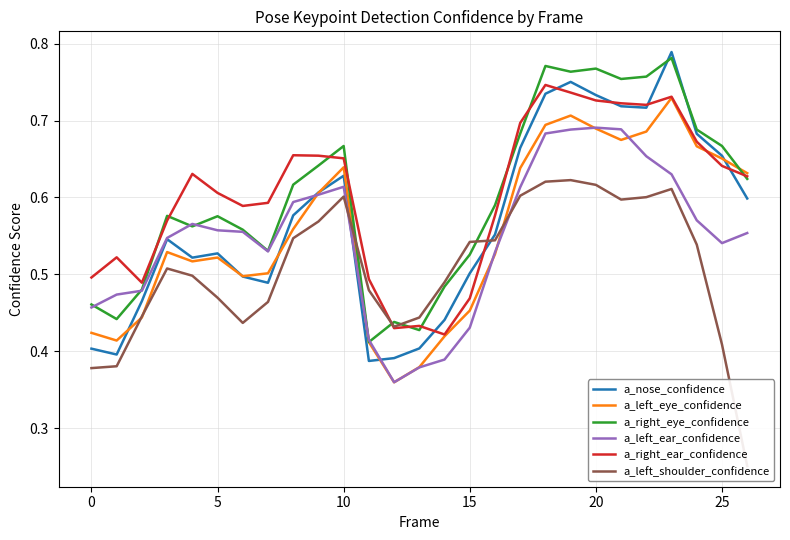

Reading right to left, extract all data points from this chart.

a_nose_confidence: 0.6	0.7	0.7	0.8	0.7	0.7	0.7	0.8	0.7	0.7	0.6	0.5	0.4	0.4	0.4	0.4	0.6	0.6	0.6	0.5	0.5	0.5	0.5	0.5	0.5	0.4	0.4
a_left_eye_confidence: 0.6	0.7	0.7	0.7	0.7	0.7	0.7	0.7	0.7	0.6	0.5	0.5	0.4	0.4	0.4	0.4	0.6	0.6	0.6	0.5	0.5	0.5	0.5	0.5	0.4	0.4	0.4
a_right_eye_confidence: 0.6	0.7	0.7	0.8	0.8	0.8	0.8	0.8	0.8	0.7	0.6	0.5	0.5	0.4	0.4	0.4	0.7	0.6	0.6	0.5	0.6	0.6	0.6	0.6	0.5	0.4	0.5
a_left_ear_confidence: 0.6	0.5	0.6	0.6	0.7	0.7	0.7	0.7	0.7	0.6	0.5	0.4	0.4	0.4	0.4	0.4	0.6	0.6	0.6	0.5	0.6	0.6	0.6	0.5	0.5	0.5	0.5
a_right_ear_confidence: 0.6	0.6	0.7	0.7	0.7	0.7	0.7	0.7	0.7	0.7	0.6	0.5	0.4	0.4	0.4	0.5	0.7	0.7	0.7	0.6	0.6	0.6	0.6	0.6	0.5	0.5	0.5
a_left_shoulder_confidence: 0.3	0.4	0.5	0.6	0.6	0.6	0.6	0.6	0.6	0.6	0.5	0.5	0.5	0.4	0.4	0.5	0.6	0.6	0.5	0.5	0.4	0.5	0.5	0.5	0.4	0.4	0.4